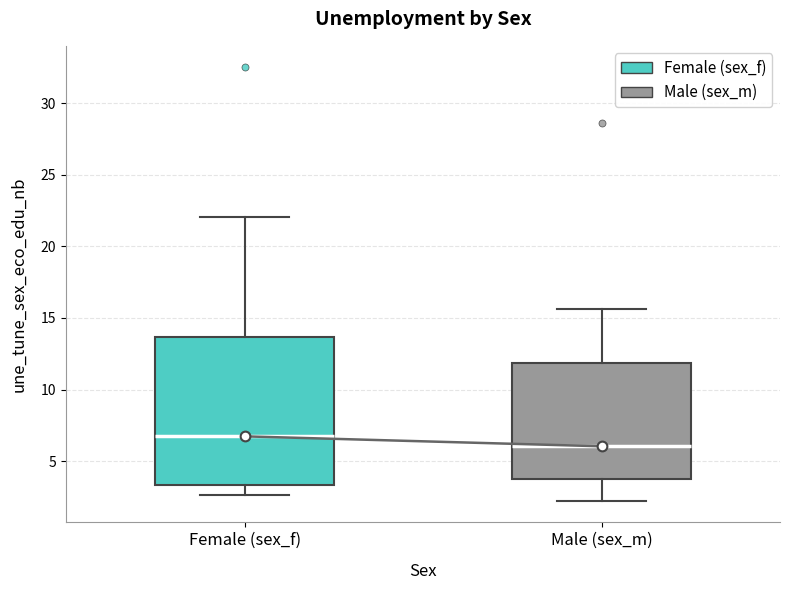

Which box's median line is the highest?

Female (sex_f)